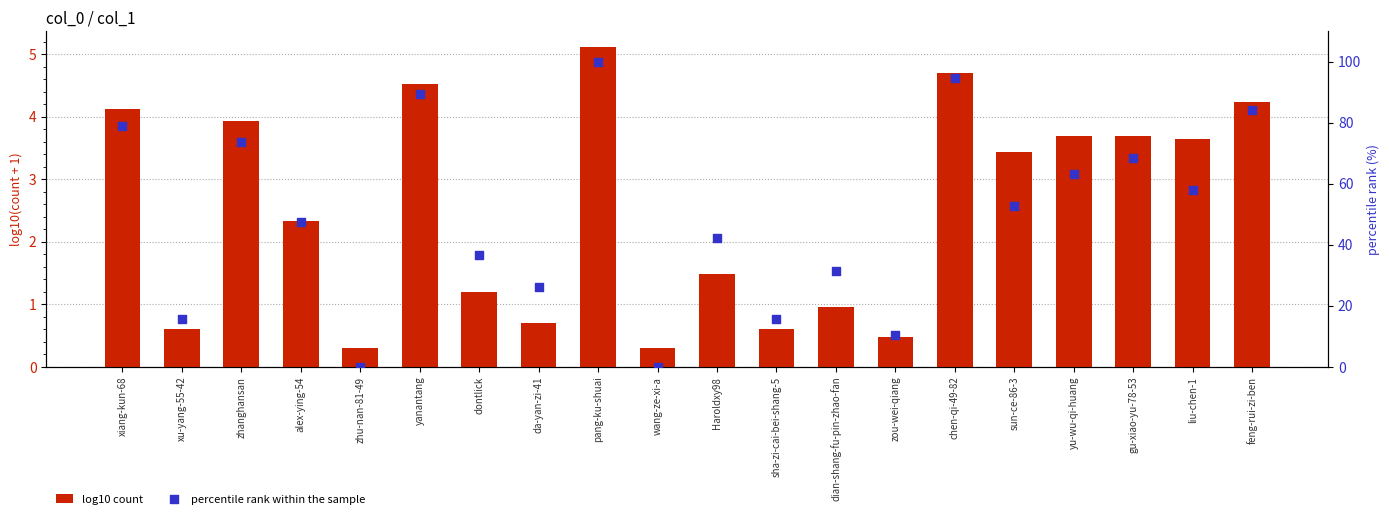

Which series has the largest total across all categories?

percentile rank within the sample